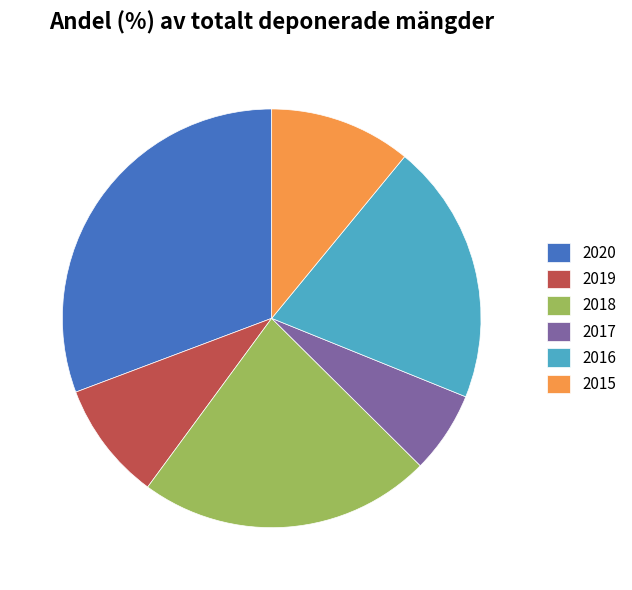

Is it true that 2017 is 1% of the pie?

False